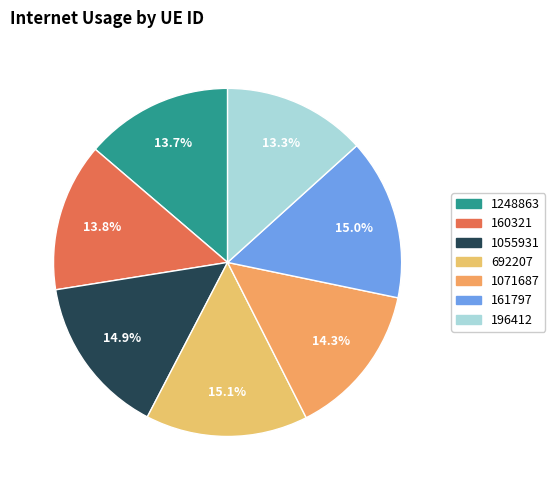

How many segments does this pie chart have?

7